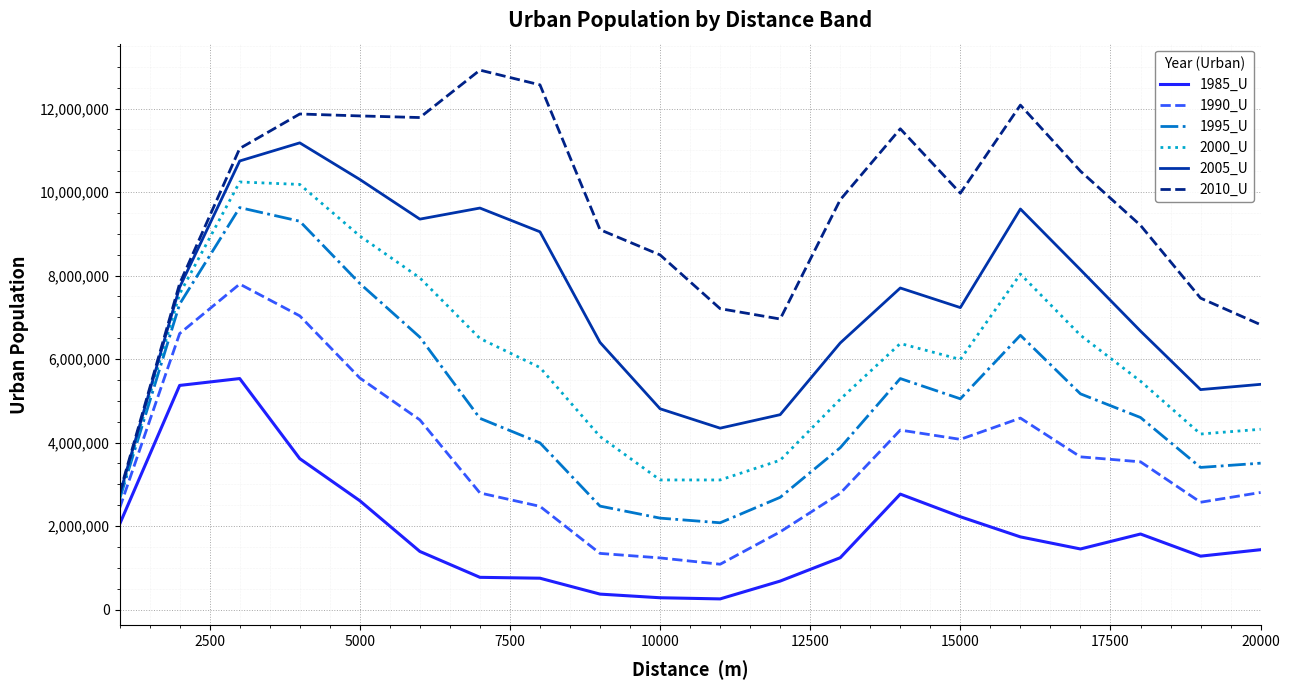

List the series in order of their peak value, lowest first.

1985_U, 1990_U, 1995_U, 2000_U, 2005_U, 2010_U